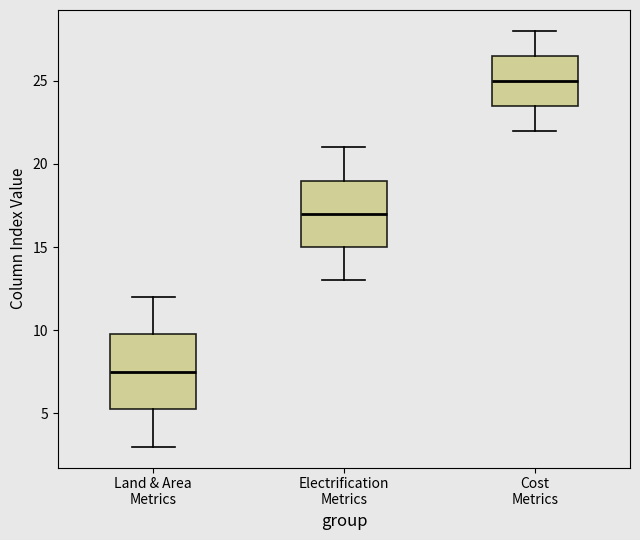

Where does the upper whisker of the box for Land & Area Metrics end on the y-axis? The values are not printed on the chart, so give them approximately, as read against the axis.

12.0